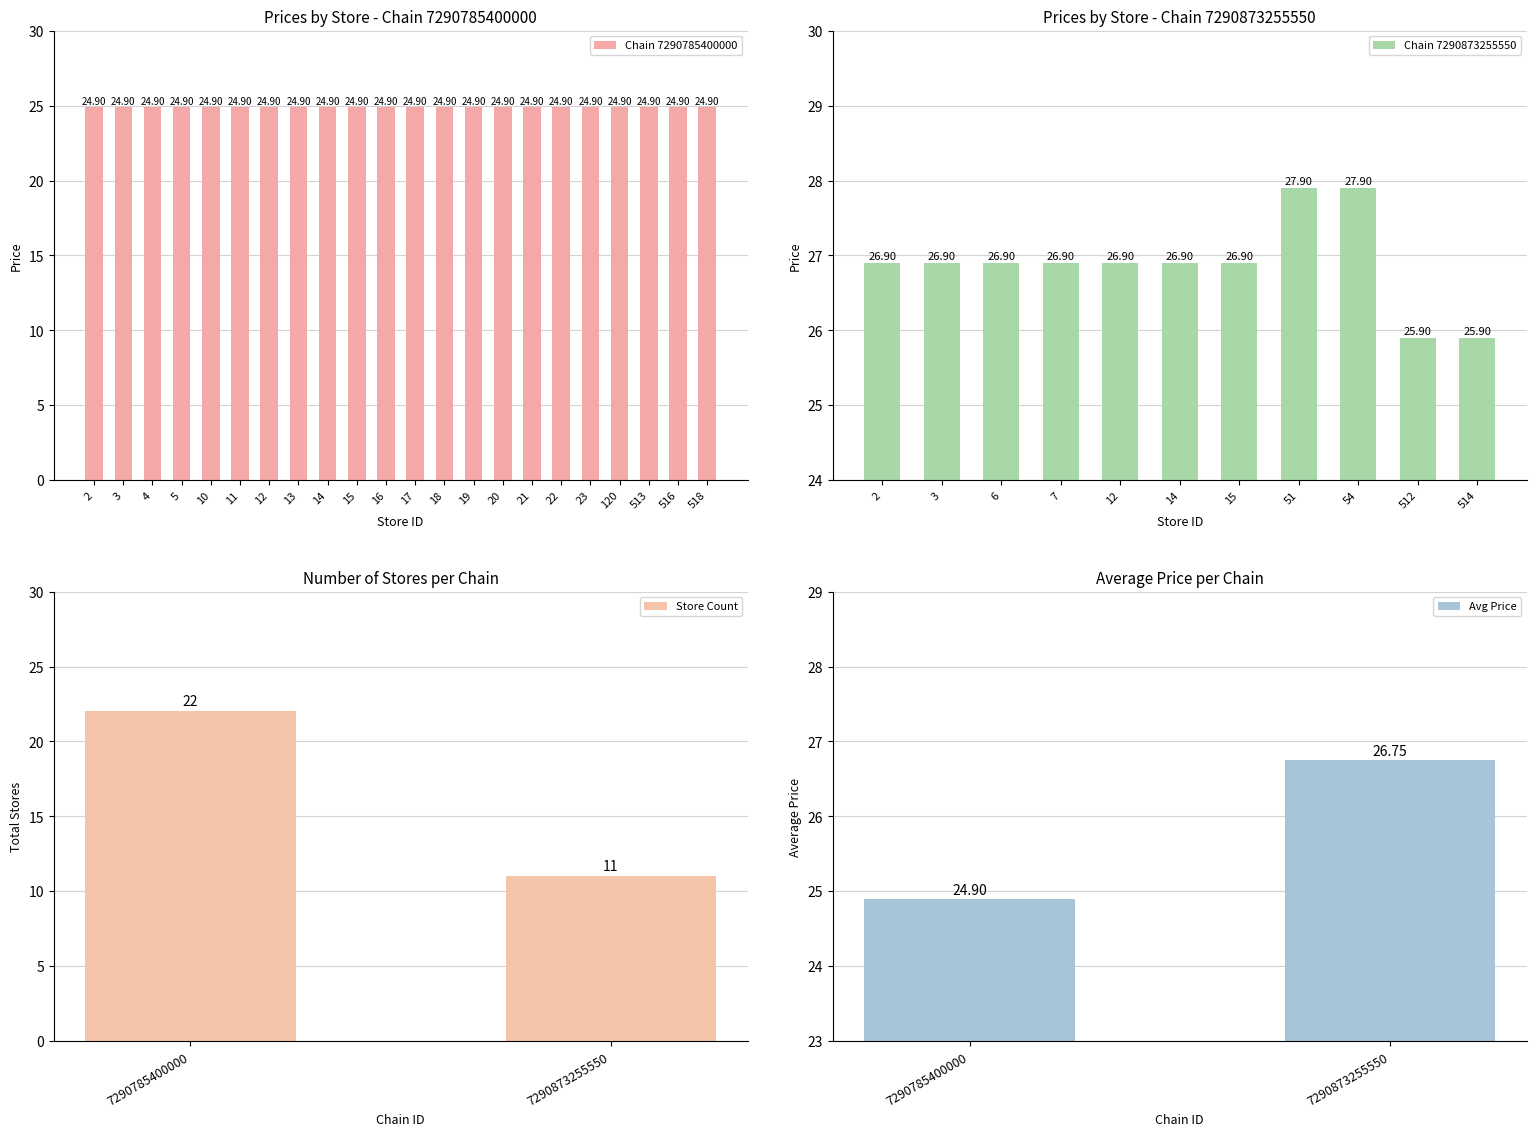

What is the sum of the Chain 7290873255550 values at 6 and 51?

54.8